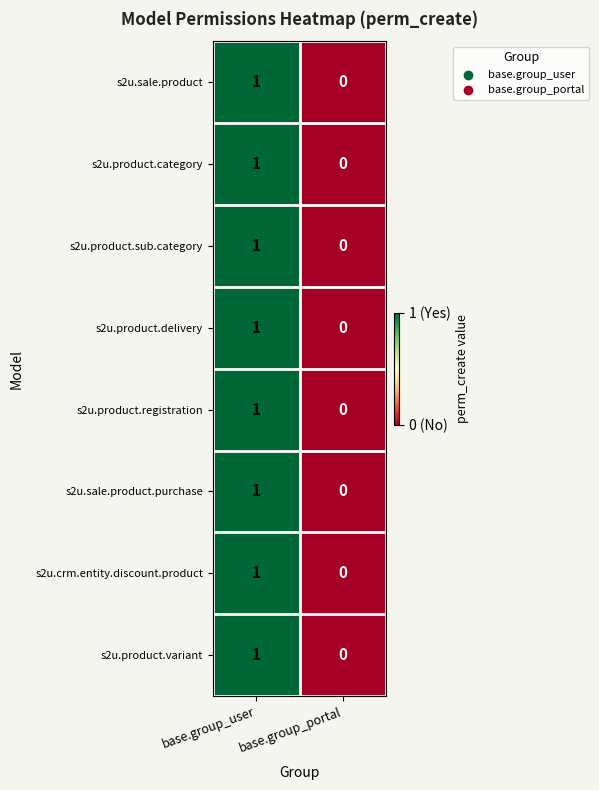

List the labels in order of s2u.product.registration value, largest first.

base.group_user, base.group_portal